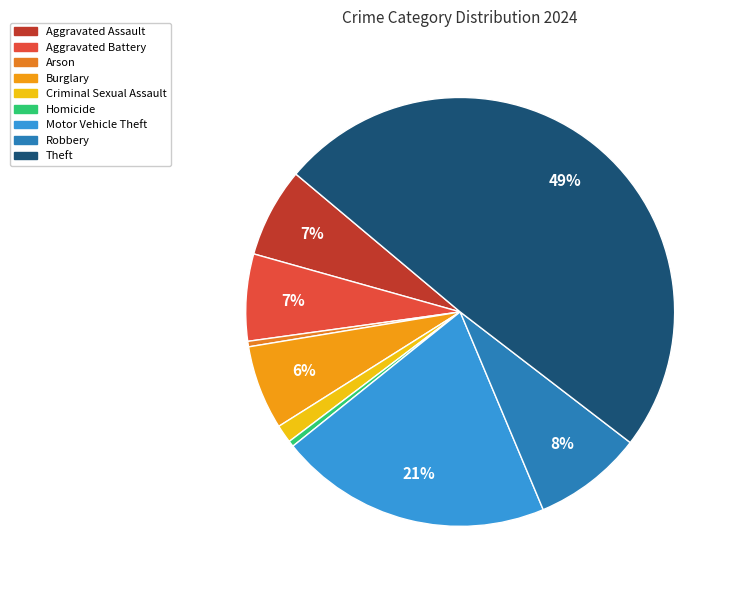

Is there a majority slice in this chart?

No